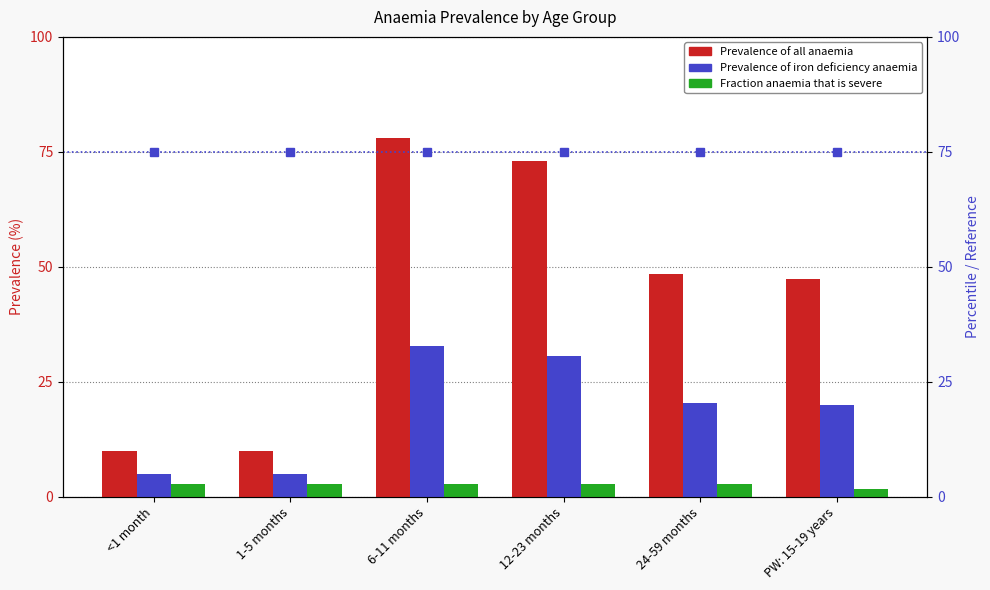

What is the value of the Prevalence of iron deficiency anaemia bar at the 5th from the left?

20.3